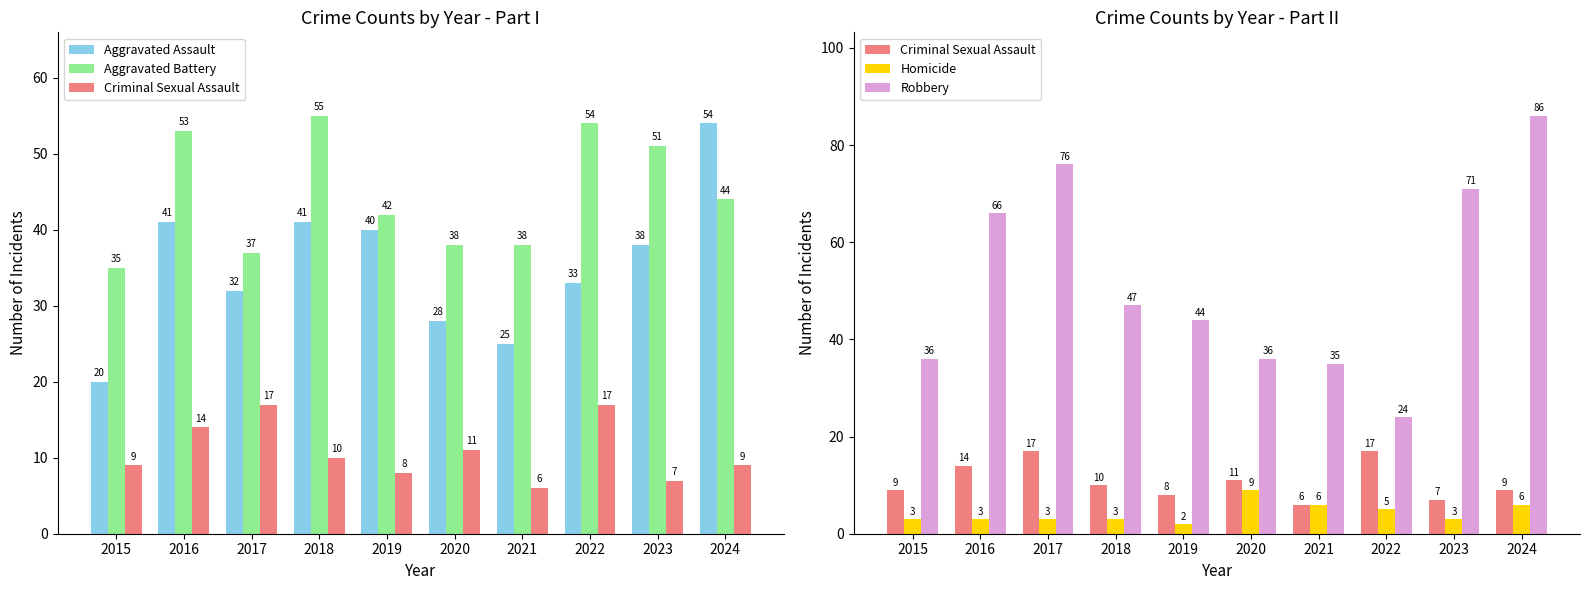

Which has a higher value, 2022 or 2024?

2024